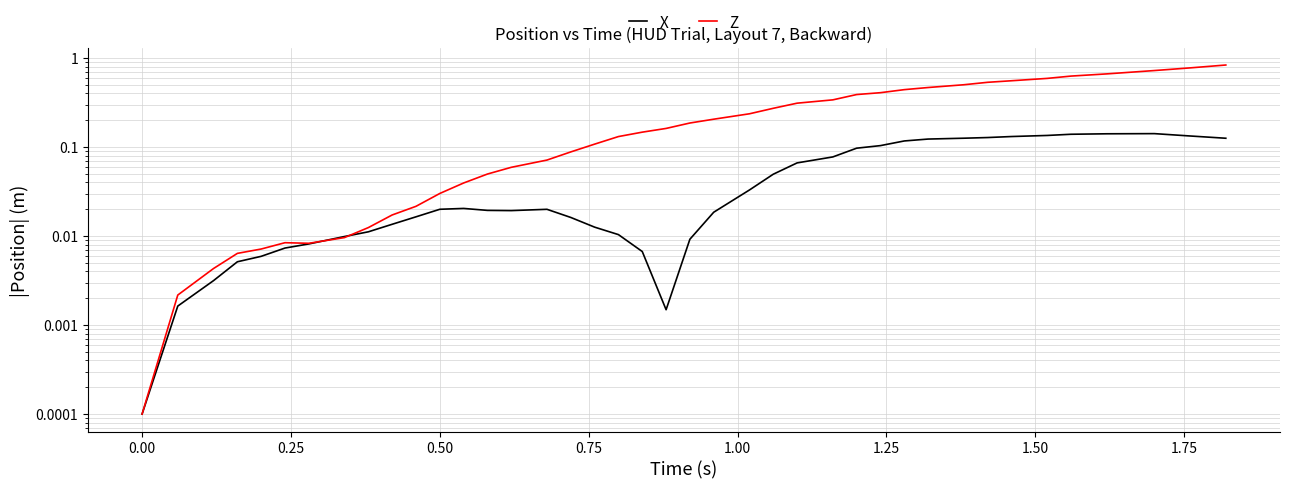

True or false: Z has a value of 0.0 at 13.

False